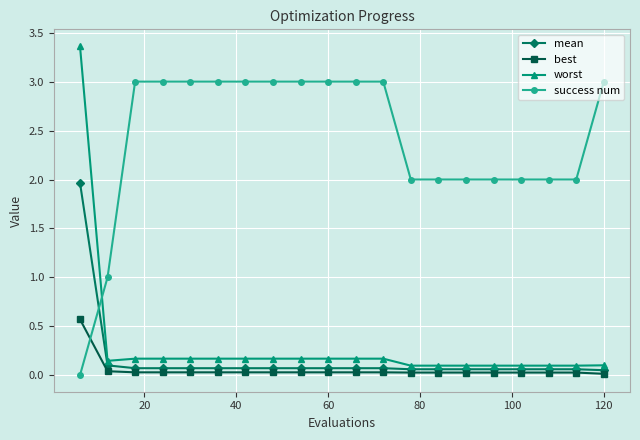

Which series has the widest spread of values?

worst